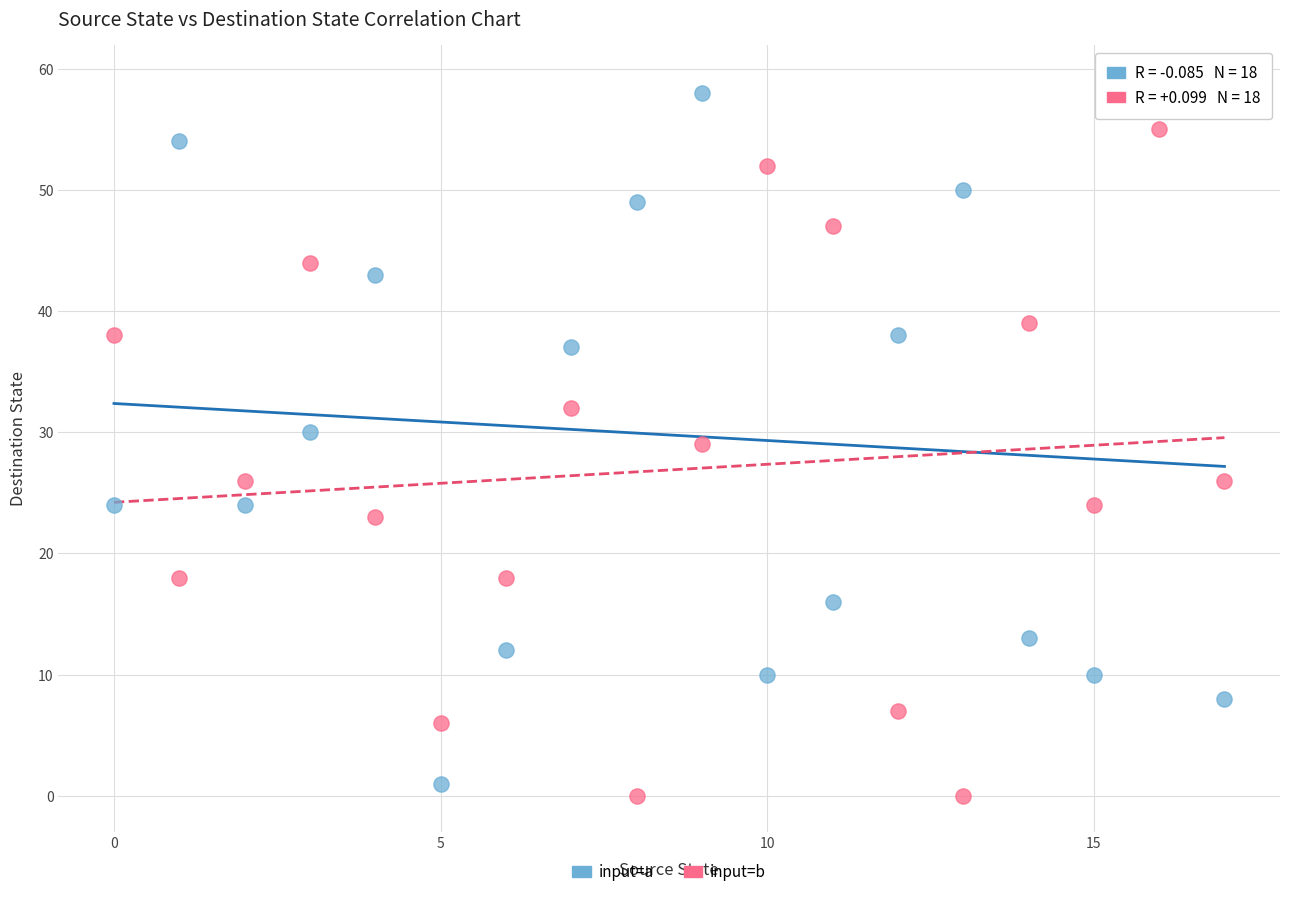

Which series reaches the maximum Y coordinate?

input=a